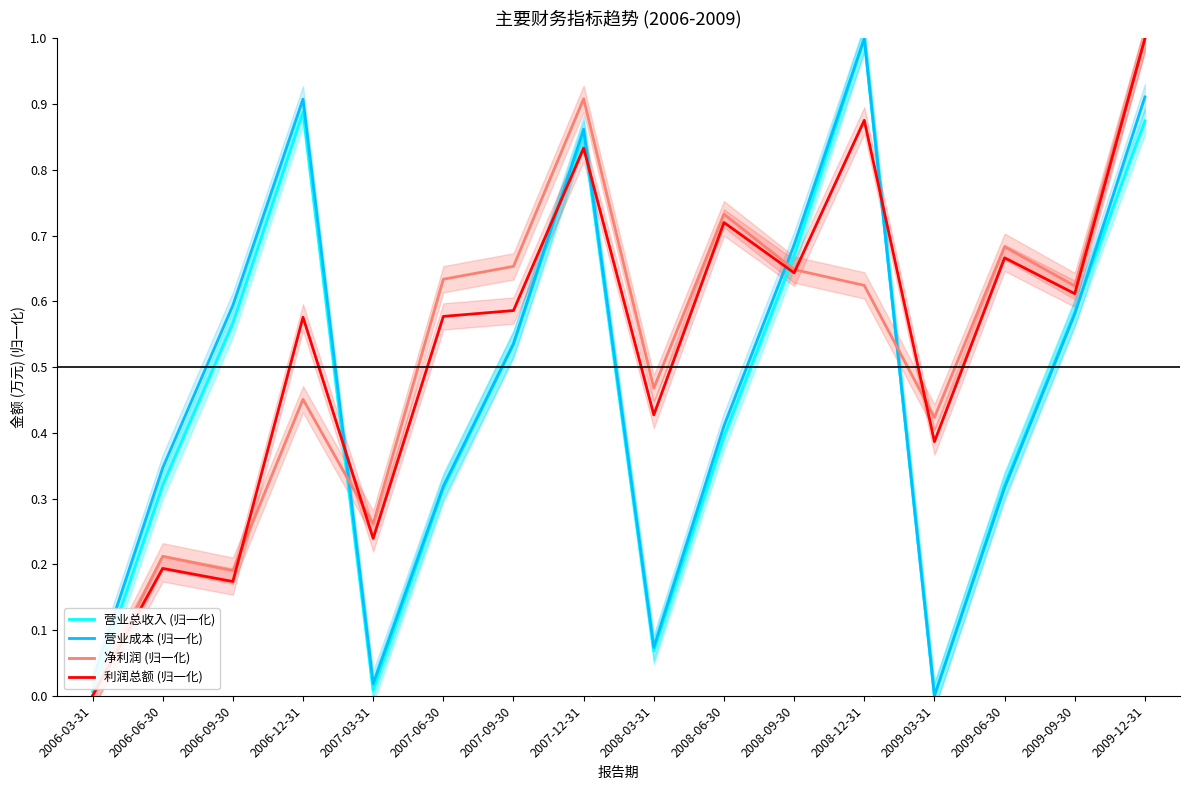

Reading left to right, extract all data points from this chart.

营业总收入 (归一化): 0.0	0.3	0.6	0.9	0.0	0.3	0.5	0.9	0.1	0.4	0.7	1.0	0.0	0.3	0.6	0.9
营业成本 (归一化): 0.0	0.3	0.6	0.9	0.0	0.3	0.5	0.9	0.1	0.4	0.7	1.0	0.0	0.3	0.6	0.9
净利润 (归一化): 0.0	0.2	0.2	0.5	0.3	0.6	0.7	0.9	0.5	0.7	0.6	0.6	0.4	0.7	0.6	1.0
利润总额 (归一化): 0.0	0.2	0.2	0.6	0.2	0.6	0.6	0.8	0.4	0.7	0.6	0.9	0.4	0.7	0.6	1.0